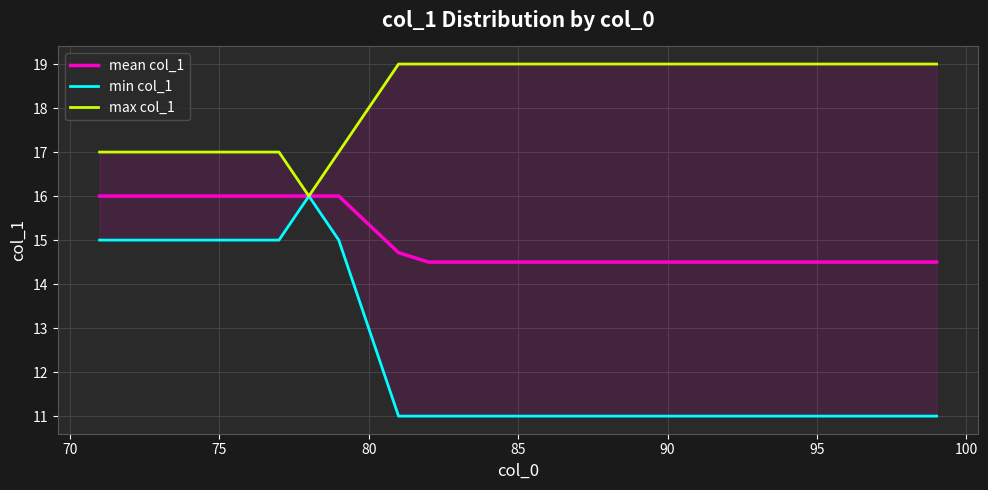

The value of mean col_1 at 90 is 14.5. True or false?

True